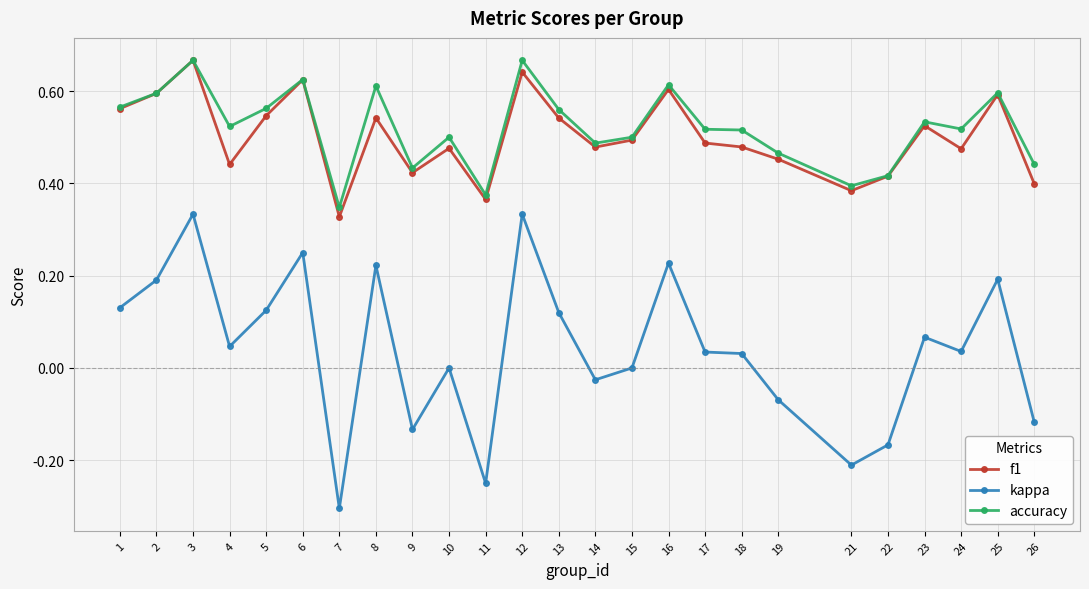

True or false: accuracy and kappa intersect in this chart.

False